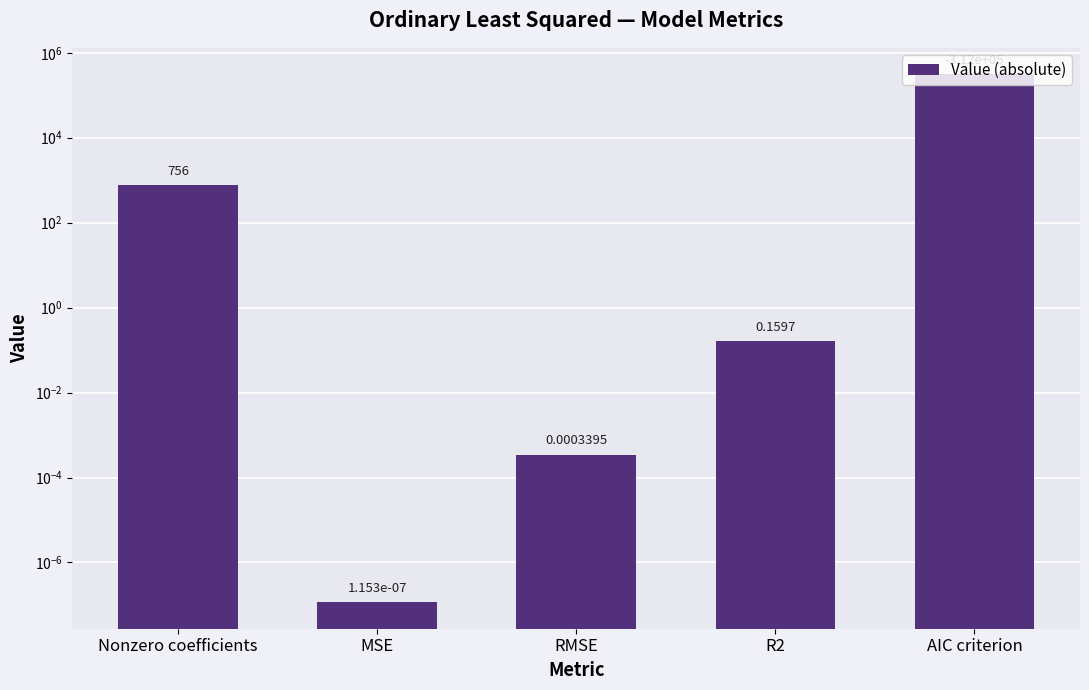

Does the chart contain any negative values?

No